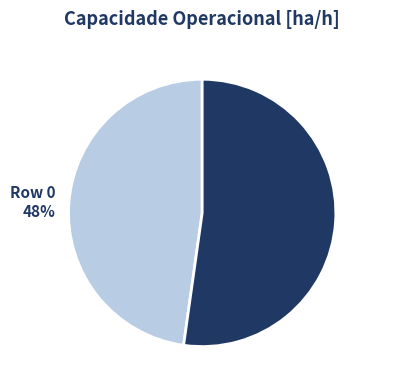

Is the sum of Row 1 52% and Row 0 48% greater than half?

Yes